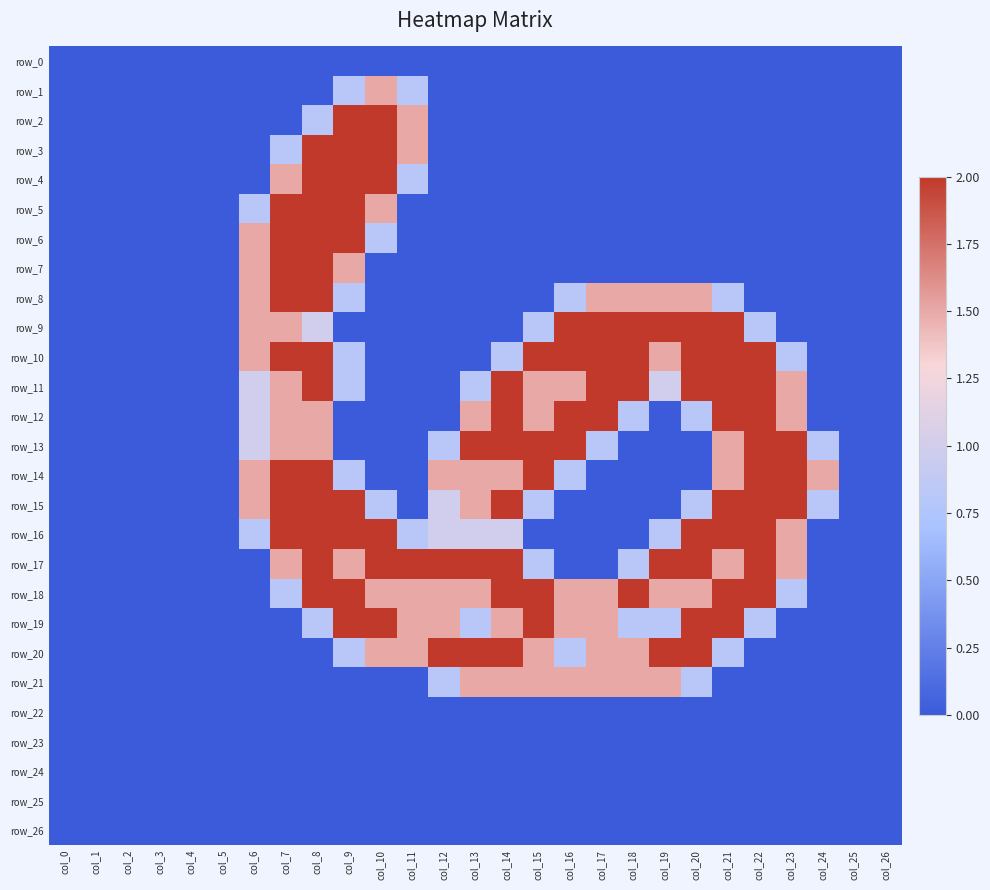

Is it true that row_2 equals 0.0 at col_0?

True